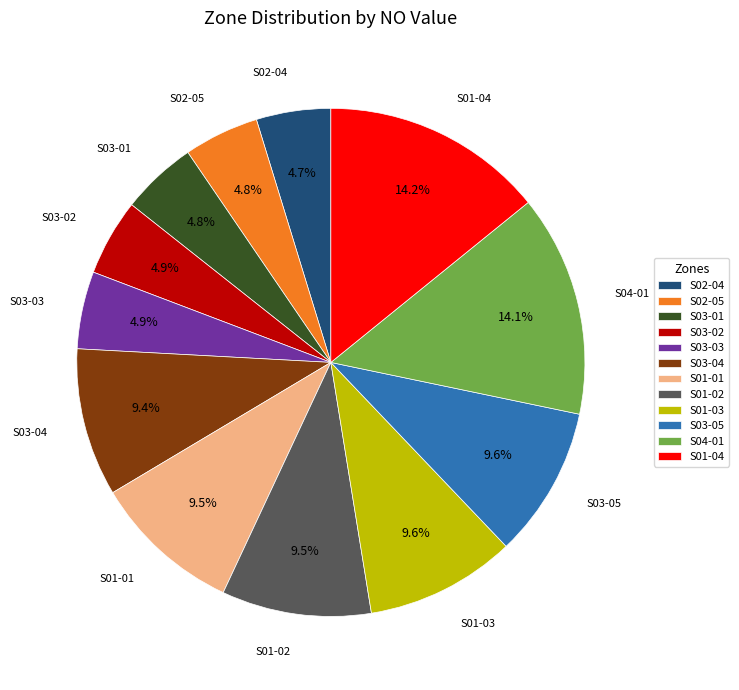

Is S02-05 the majority of the pie?

No